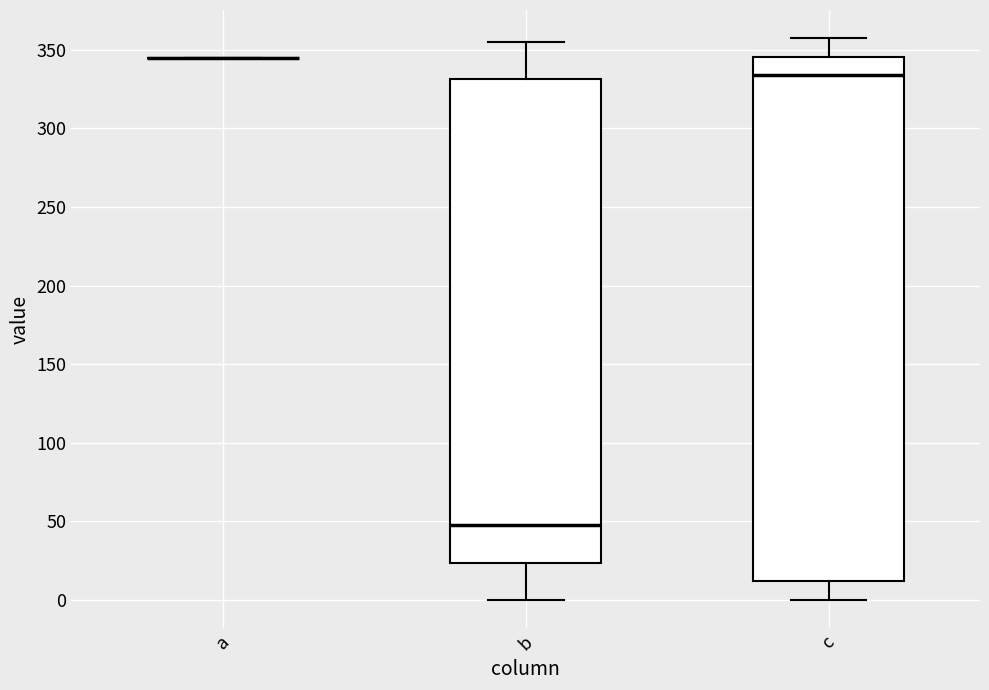

Which box is the tallest, from its lower edge to its upper edge?

c